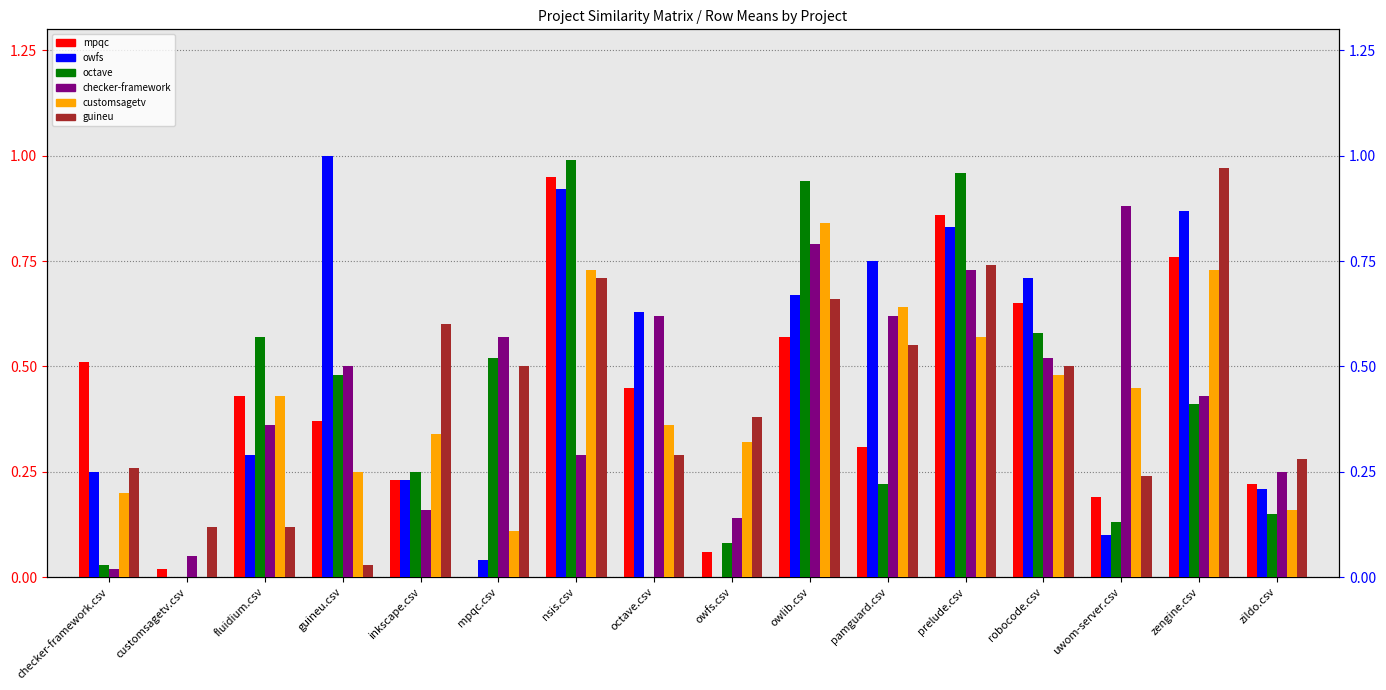

What is the total value across all series at customsagetv.csv?

0.2